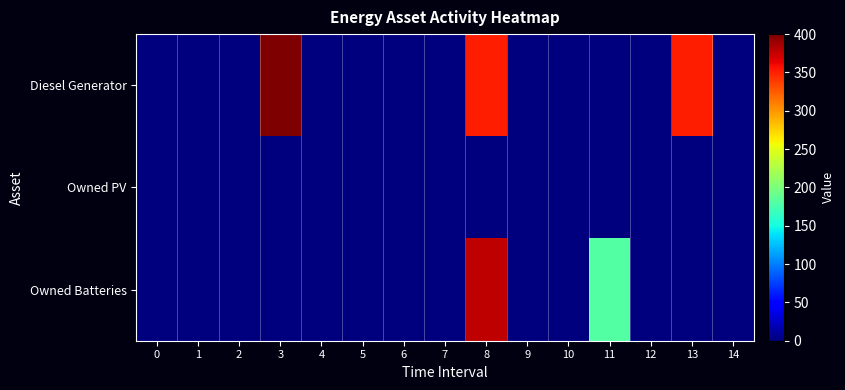

Reading left to right, list all the values displayed in this chart.

Diesel Generator: 0=0	1=0	2=0	3=400	4=0	5=0	6=0	7=0	8=350	9=0	10=0	11=0	12=0	13=350	14=0
Owned PV: 0=0	1=0	2=0	3=0	4=0	5=0	6=0	7=0	8=0	9=0	10=0	11=0	12=0	13=0	14=0
Owned Batteries: 0=0	1=0	2=0	3=0	4=0	5=0	6=0	7=0	8=378	9=0	10=0	11=181	12=0	13=0	14=0